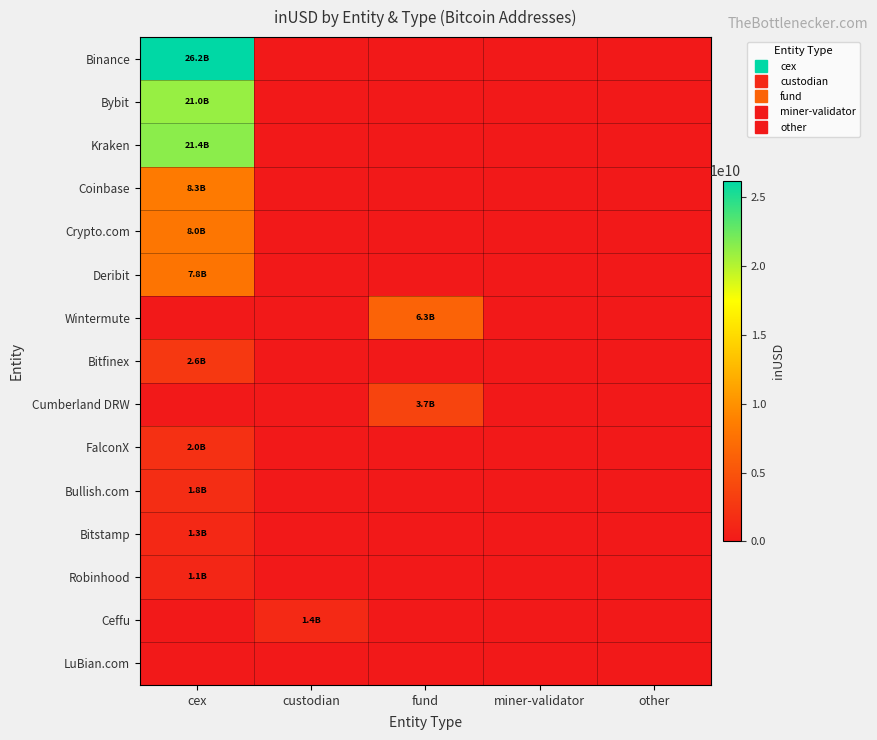

Reading left to right, list all the values displayed in this chart.

Binance: cex=26223238036.2	custodian=0.0	fund=0.0	miner-validator=0.0	other=0.0
Bybit: cex=21031126557.0	custodian=0.0	fund=0.0	miner-validator=0.0	other=0.0
Kraken: cex=21449160088.3	custodian=0.0	fund=0.0	miner-validator=0.0	other=0.0
Coinbase: cex=8328892462.7	custodian=0.0	fund=0.0	miner-validator=0.0	other=0.0
Crypto.com: cex=7960107111.0	custodian=0.0	fund=0.0	miner-validator=0.0	other=0.0
Deribit: cex=7811472730.3	custodian=0.0	fund=0.0	miner-validator=0.0	other=0.0
Wintermute: cex=0.0	custodian=0.0	fund=6312009661.2	miner-validator=0.0	other=0.0
Bitfinex: cex=2630067820.0	custodian=0.0	fund=0.0	miner-validator=0.0	other=0.0
Cumberland DRW: cex=0.0	custodian=0.0	fund=3734055721.8	miner-validator=0.0	other=0.0
FalconX: cex=2018065492.9	custodian=0.0	fund=0.0	miner-validator=0.0	other=0.0
Bullish.com: cex=1792045819.8	custodian=0.0	fund=0.0	miner-validator=0.0	other=0.0
Bitstamp: cex=1316844588.1	custodian=0.0	fund=0.0	miner-validator=0.0	other=0.0
Robinhood: cex=1107869907.8	custodian=0.0	fund=0.0	miner-validator=0.0	other=0.0
Ceffu: cex=0.0	custodian=1354991527.2	fund=0.0	miner-validator=0.0	other=0.0
LuBian.com: cex=0.0	custodian=0.0	fund=0.0	miner-validator=0.0	other=0.0